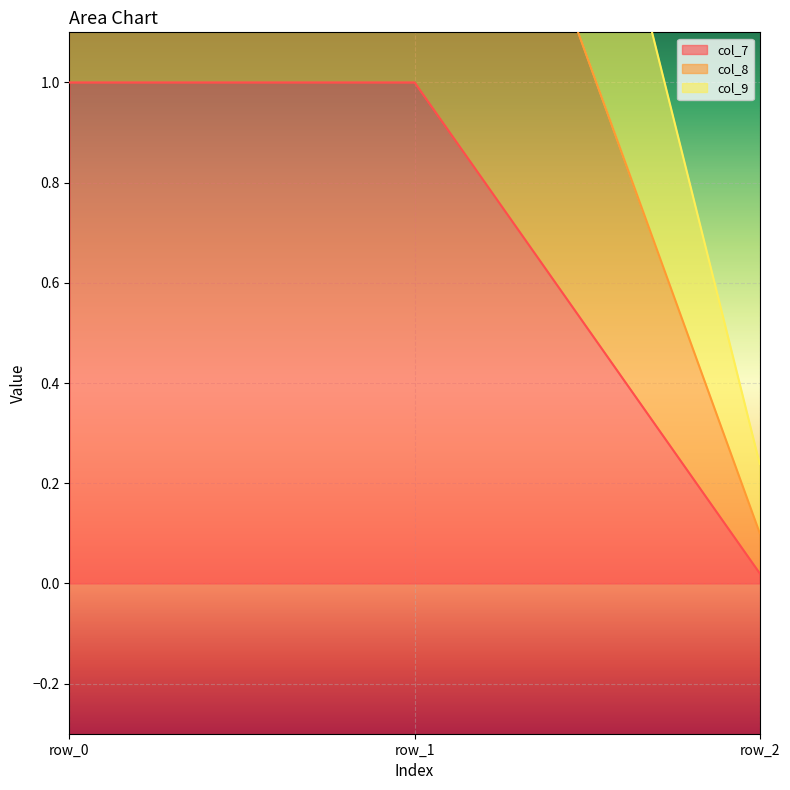

What is the value of the col_8 point at the 2nd from the left?

3.0